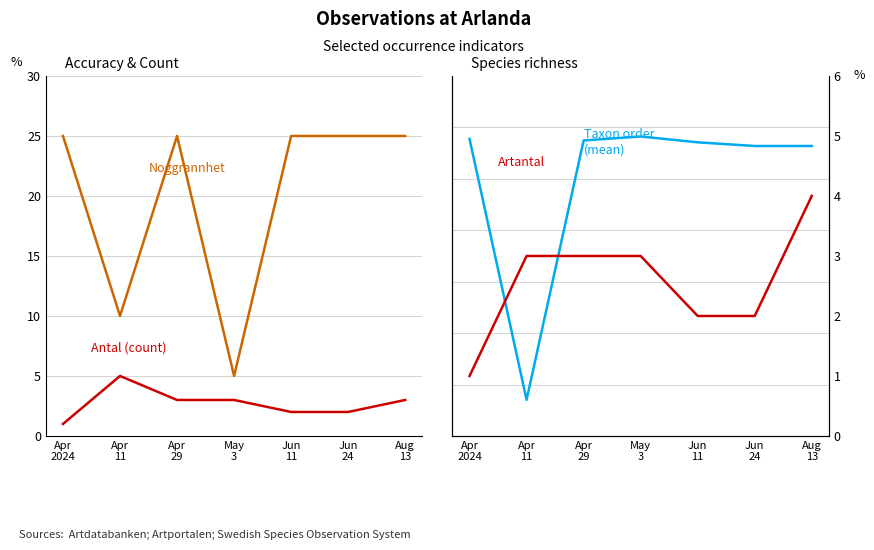

Rank the categories by Noggrannhet value from highest to lowest.

Apr
2024, Apr
29, Jun
11, Jun
24, Aug
13, Apr
11, May
3